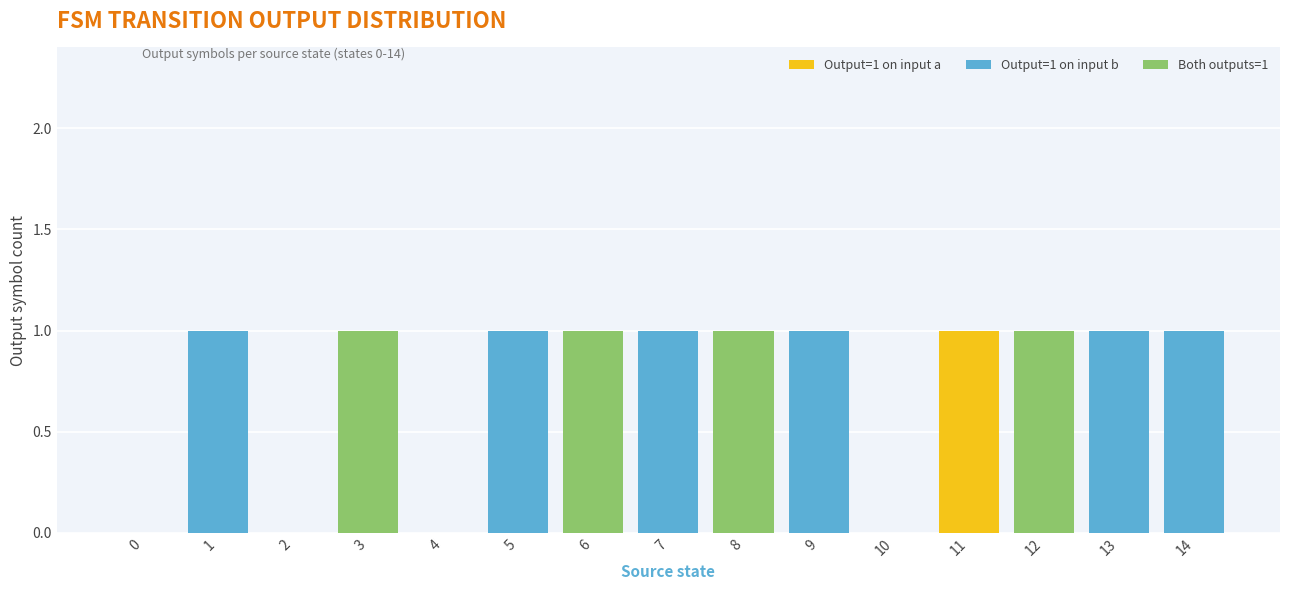

True or false: Output=1 on input a has a value of 0 at 14.

True